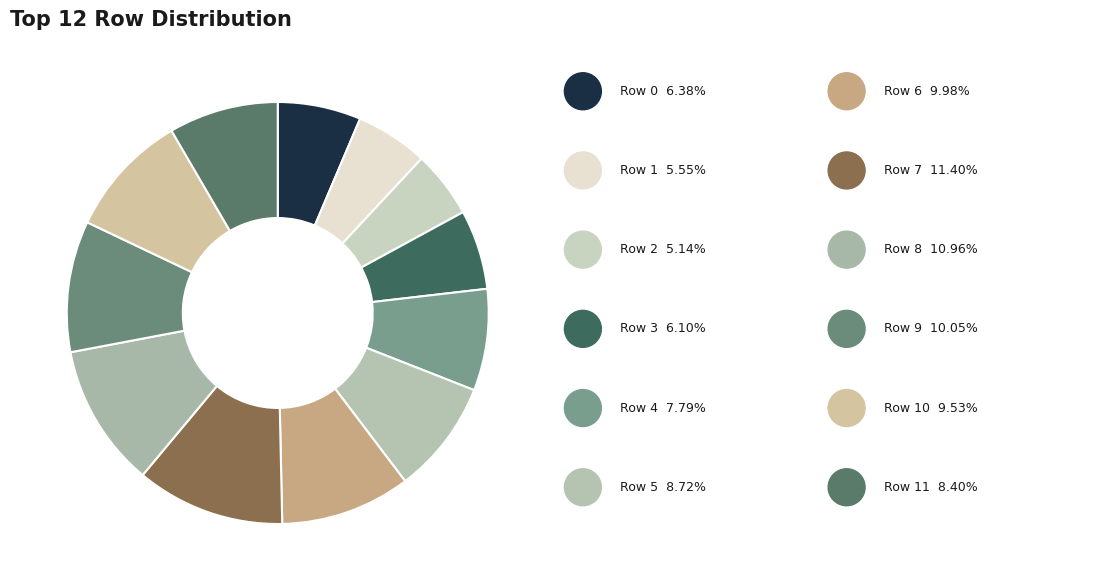

How many segments does this pie chart have?

12